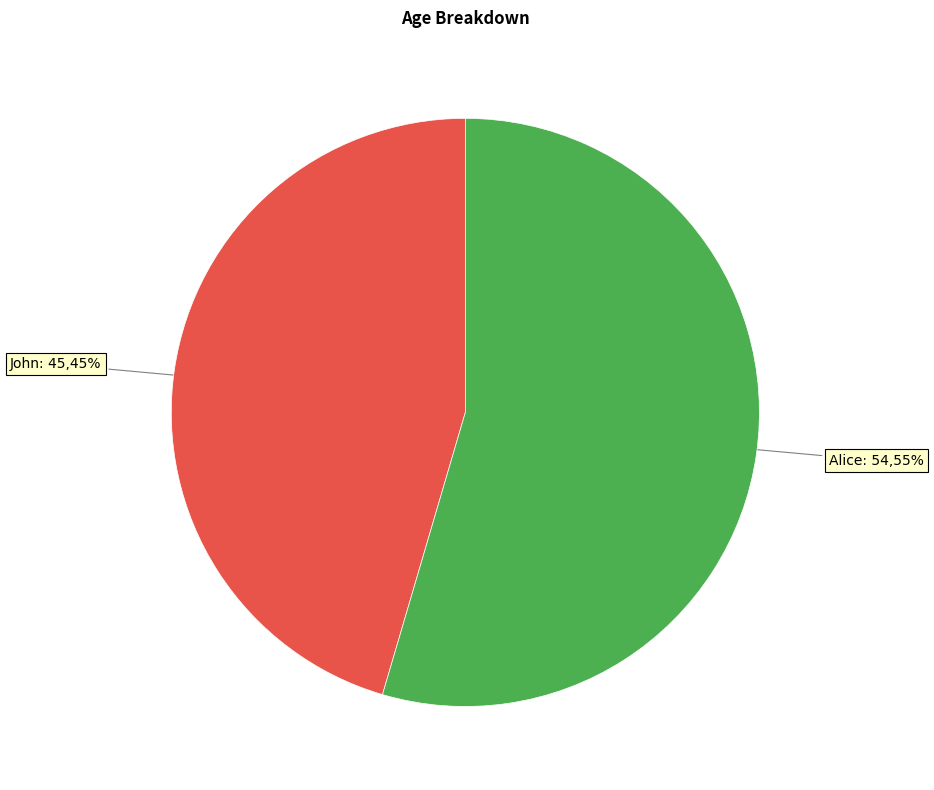

Is it true that Alice is 55% of the pie?

True